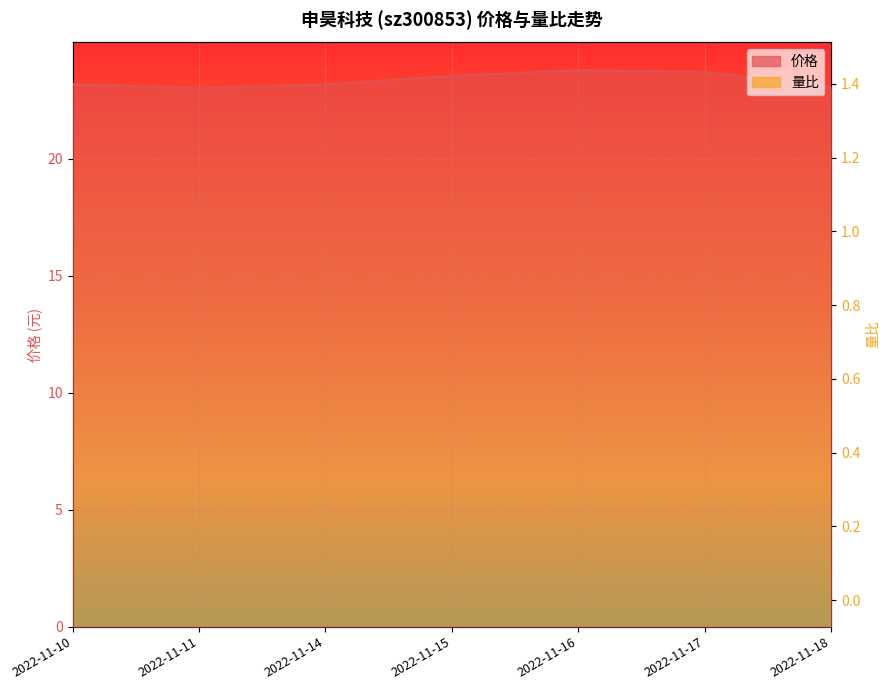

What is the difference between the maximum and minimum values in the 量比 series?

0.7